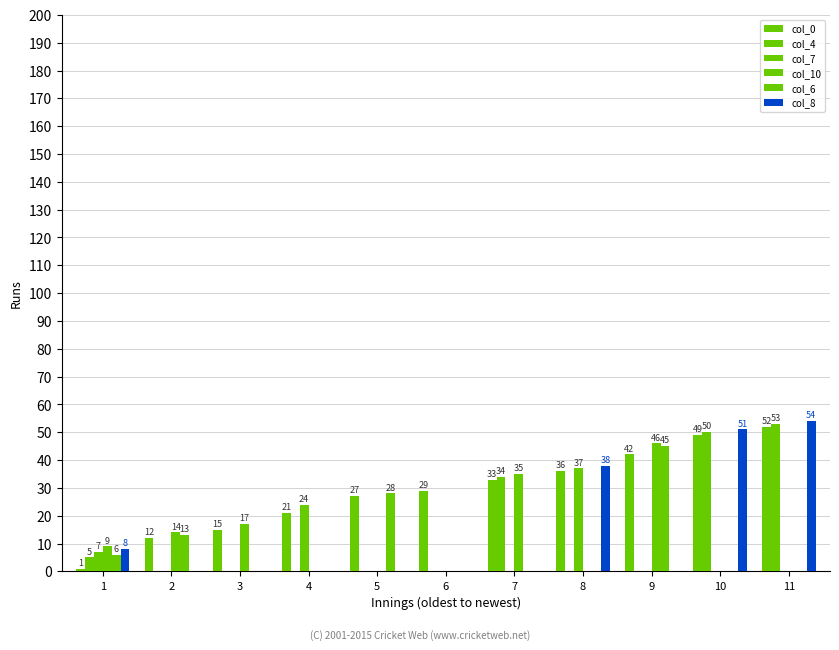

How many distinct data groups are displayed?

6